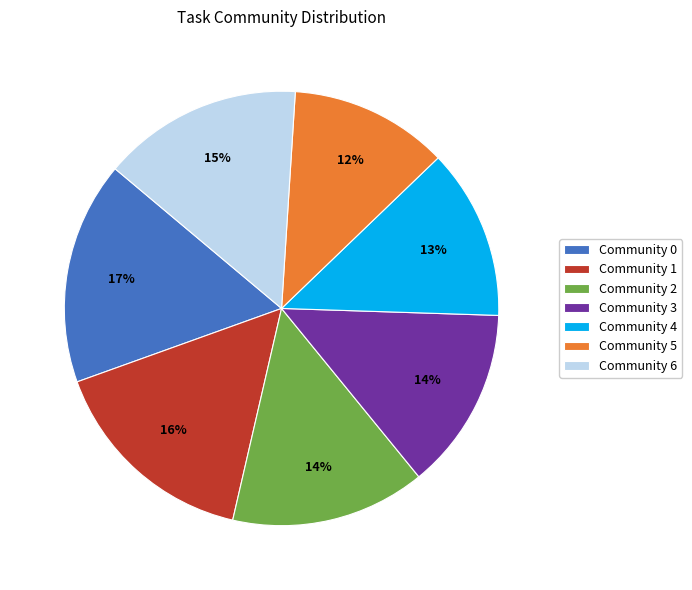

To the nearest percent, what is the combined percentage of Community 4 and Community 1?

29%